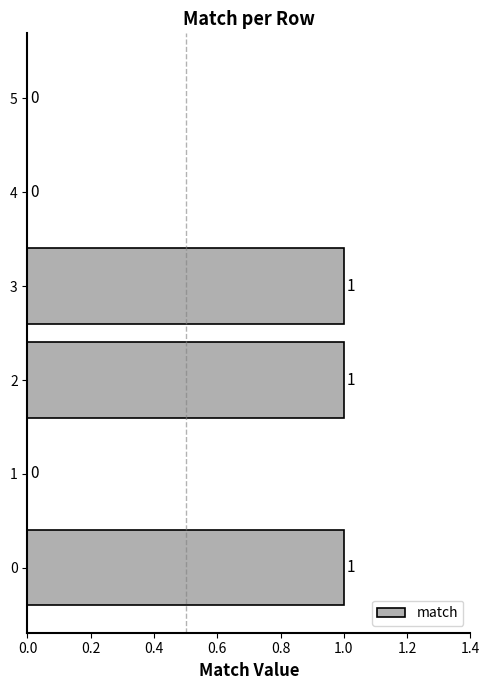

How many series are shown in this chart?

1